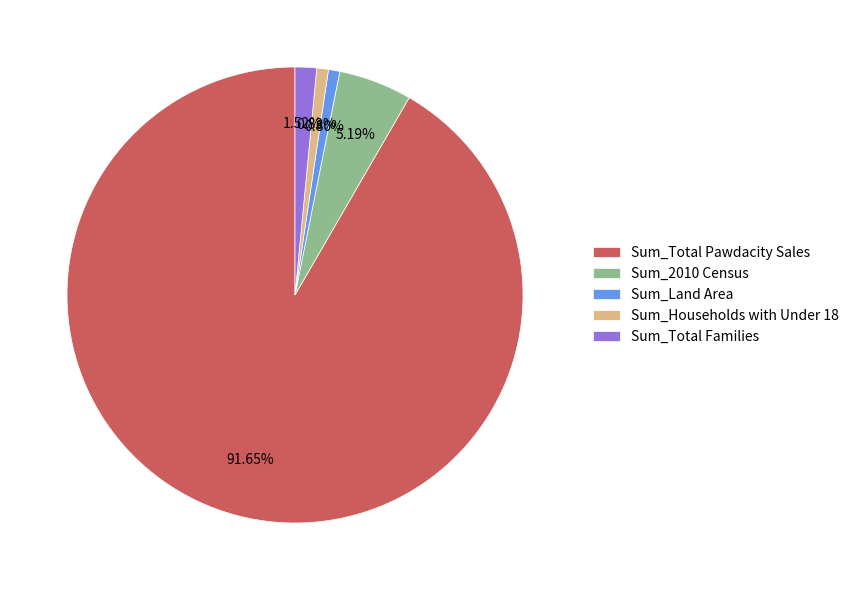

Which slice represents more than half of the pie?

Sum_Total Pawdacity Sales